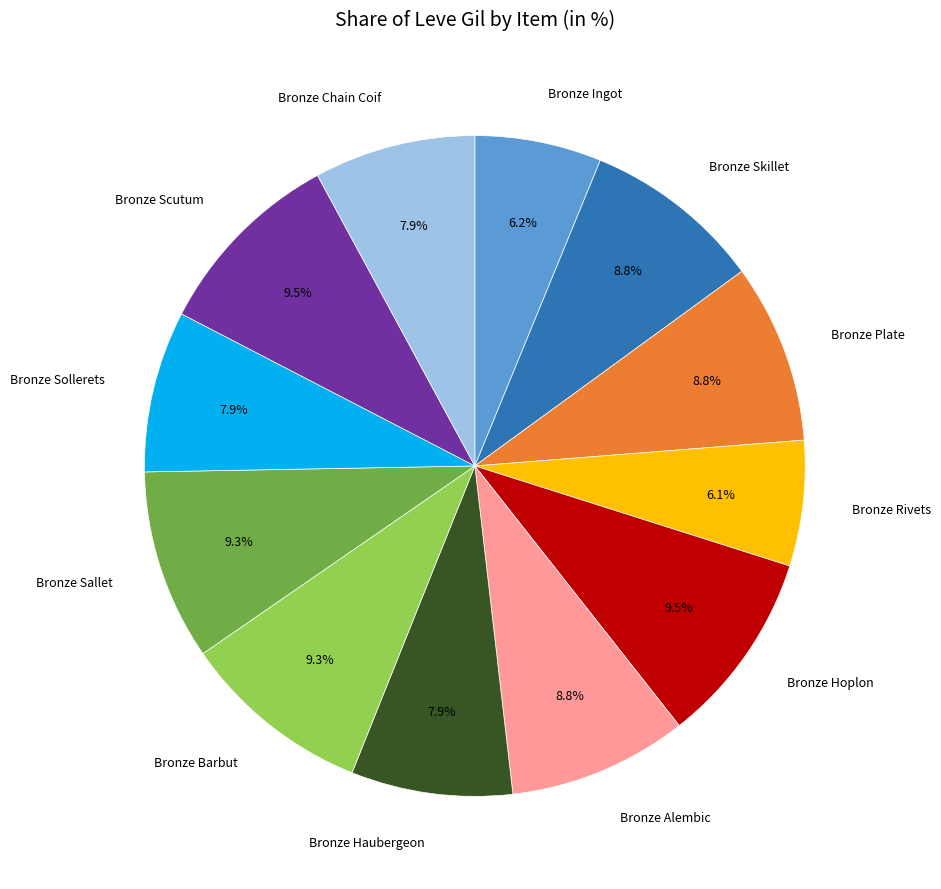

Does any single category account for the majority?

No